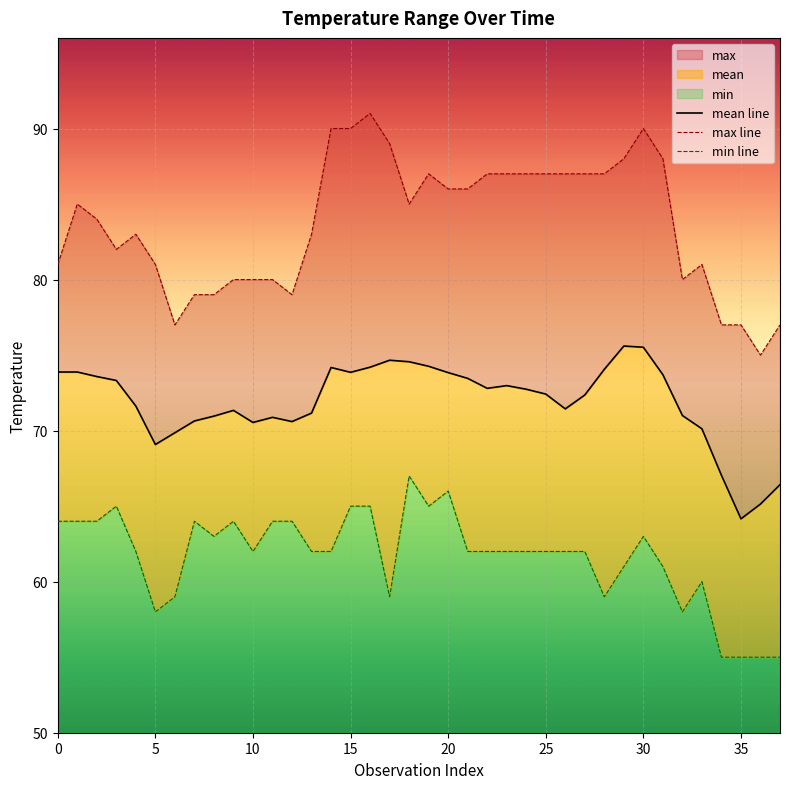

The mean line series shows 71.2 at 13. True or false?

True